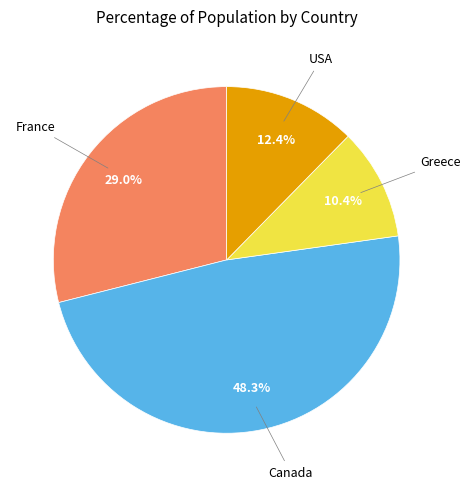

Does any single category account for the majority?

No